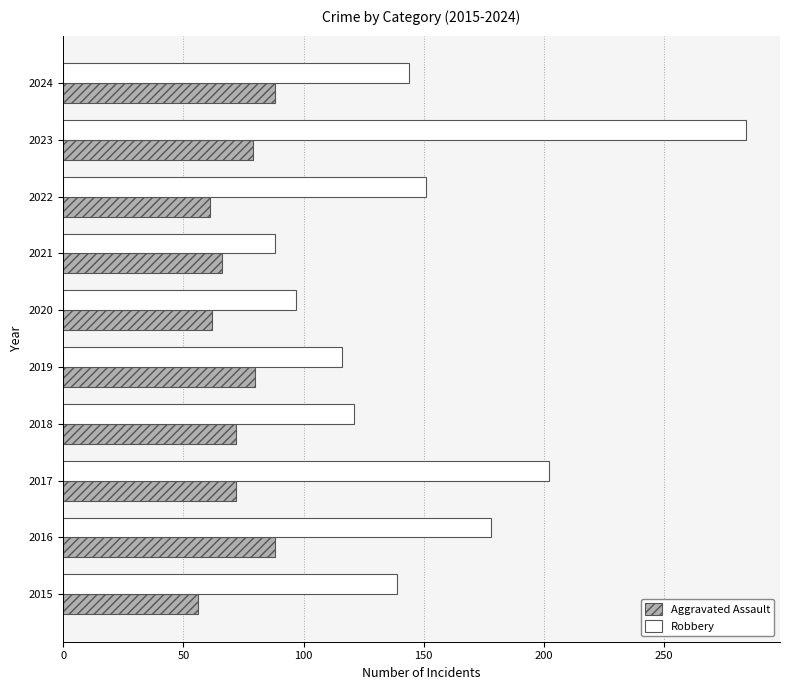

What is the difference between the second highest and second lowest values in the Aggravated Assault series?

27